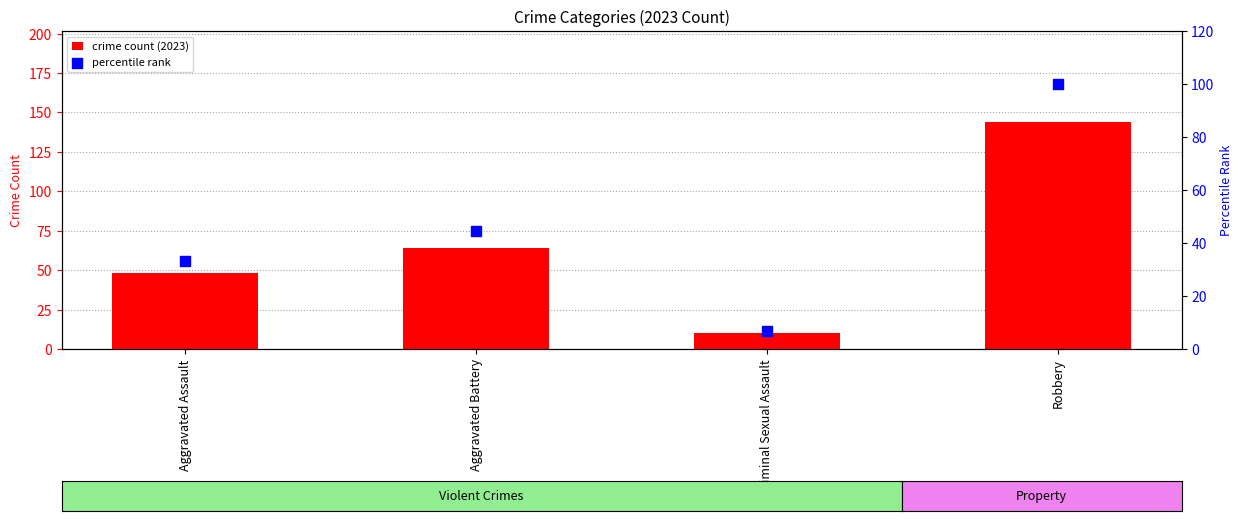

Is the value of percentile rank at Aggravated Assault greater than the value of crime count (2023) at Criminal Sexual Assault?

Yes